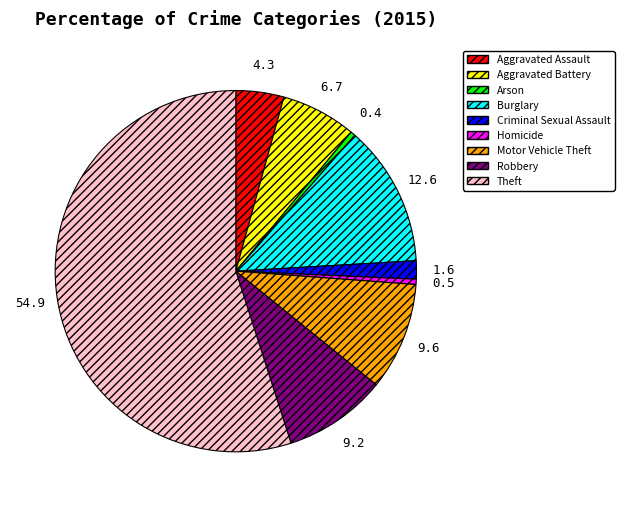

Does Aggravated Assault account for over 50% of the chart?

No